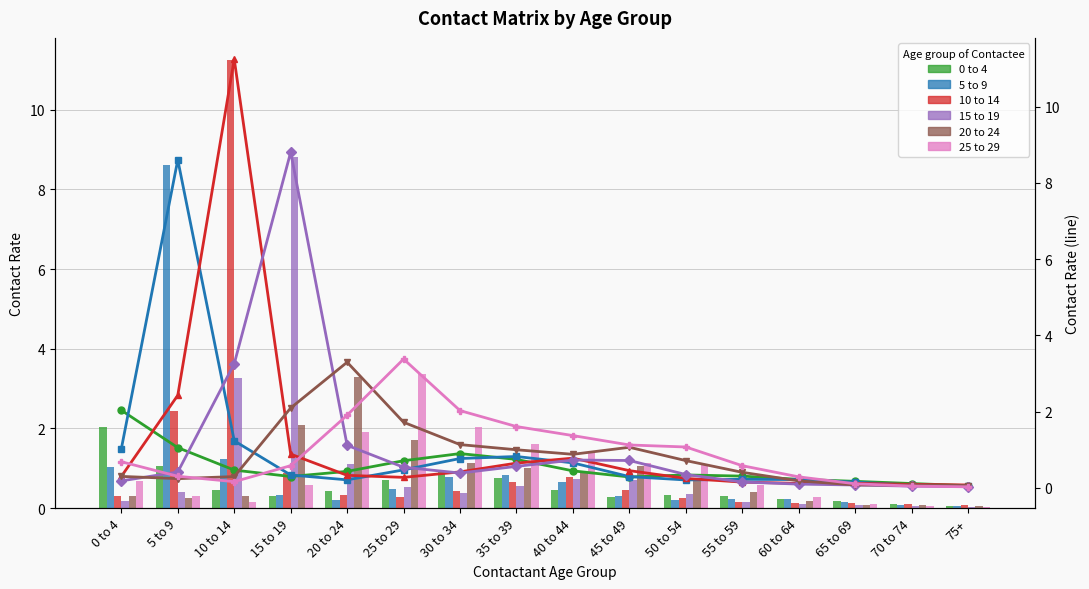

Rank the series at 35 to 39 from lowest to highest value.

15 to 19, 10 to 14, 0 to 4, 5 to 9, 20 to 24, 25 to 29